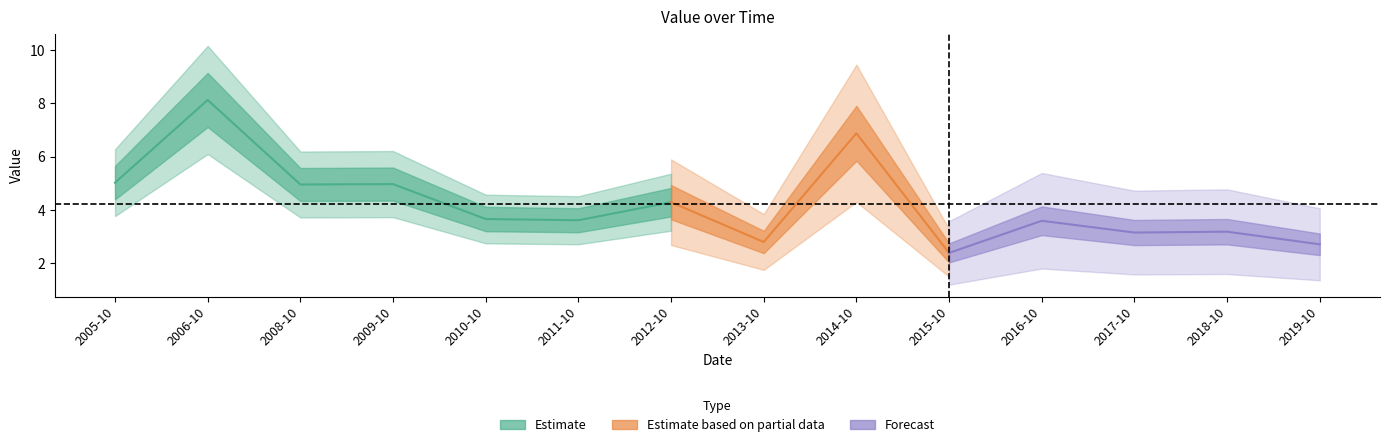

List the labels in order of value, smallest first.

2015-10-15, 2019-10-15, 2013-10-15, 2017-10-15, 2018-10-15, 2016-10-15, 2011-10-15, 2010-10-15, 2012-10-15, 2008-10-15, 2009-10-15, 2005-10-15, 2014-10-15, 2006-10-15